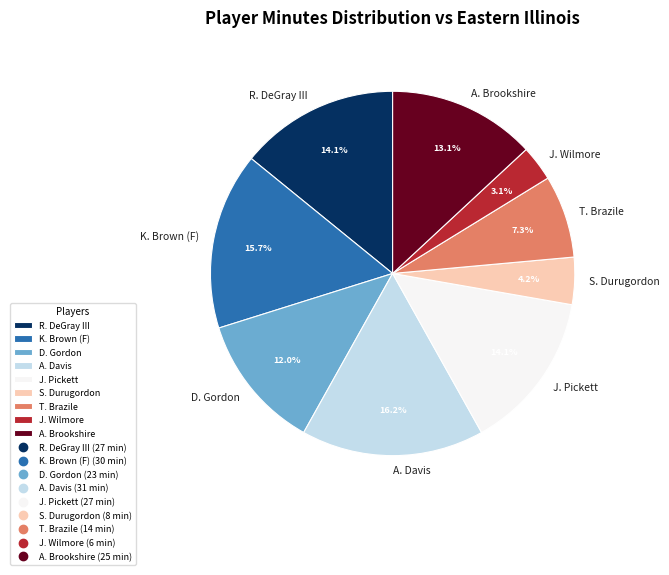

To the nearest percent, what percentage of the pie is J. Pickett?

14%